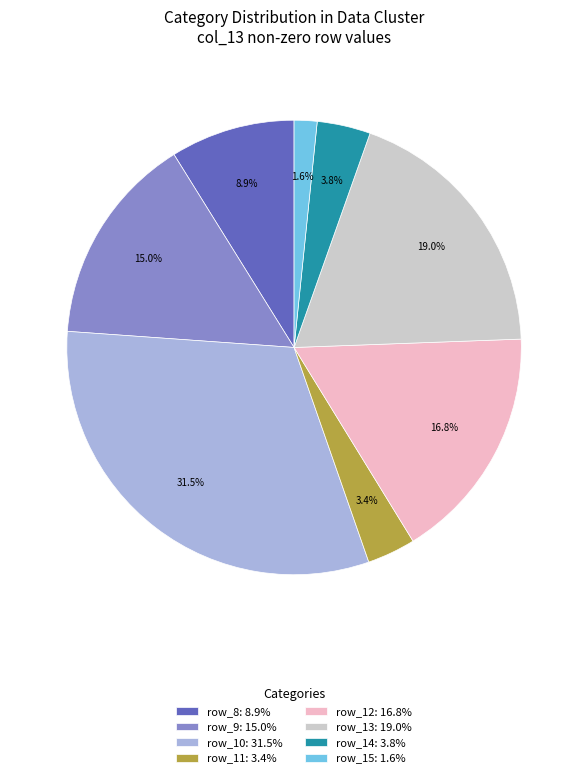

How many slices are in this pie chart?

8